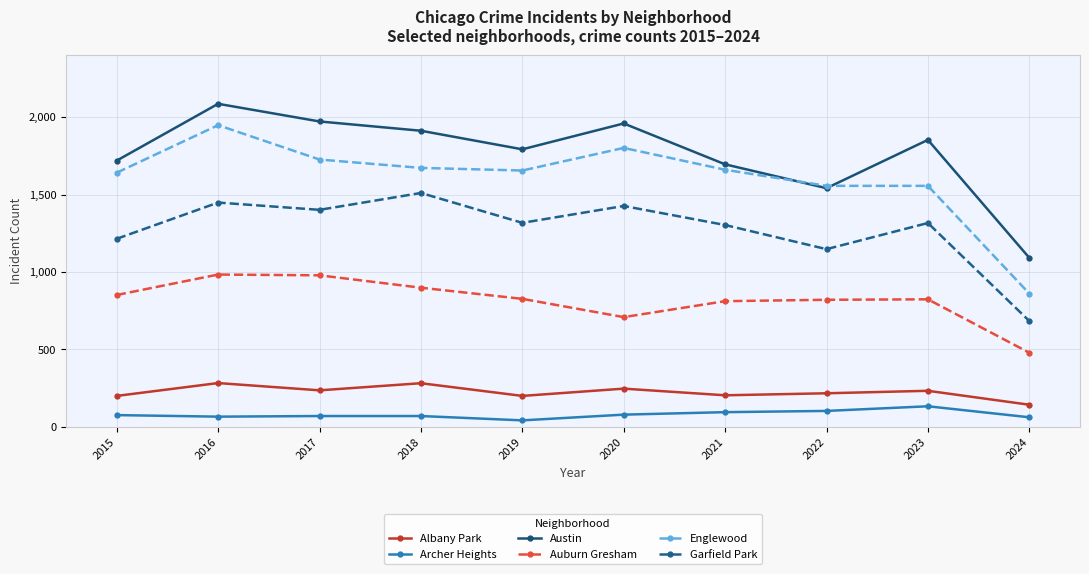

At which category is the sum across all series the highest?

2016